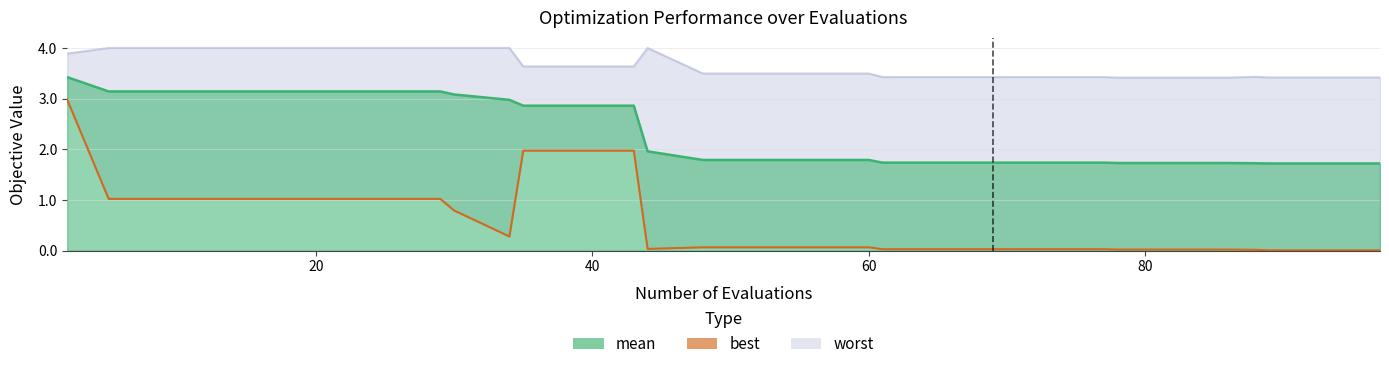

Reading right to left, list all the values displayed in this chart.

mean_line: 1.7	1.7	1.7	1.7	1.7	1.7	1.7	1.7	1.7	1.7	1.7	1.7	1.8	1.8	1.8	1.8	2.0	2.9	2.9	2.9	3.0	3.1	3.1	3.1	3.1	3.1	3.1	3.1	3.1	3.4
best: 0.0	0.0	0.0	0.0	0.0	0.0	0.0	0.0	0.0	0.0	0.0	0.0	0.1	0.1	0.1	0.1	0.0	2.0	2.0	2.0	0.3	0.8	1.0	1.0	1.0	1.0	1.0	1.0	1.0	3.0
worst_line: 3.4	3.4	3.4	3.4	3.4	3.4	3.4	3.4	3.4	3.4	3.4	3.4	3.5	3.5	3.5	3.5	4.0	3.6	3.6	3.6	4.0	4.0	4.0	4.0	4.0	4.0	4.0	4.0	4.0	3.9